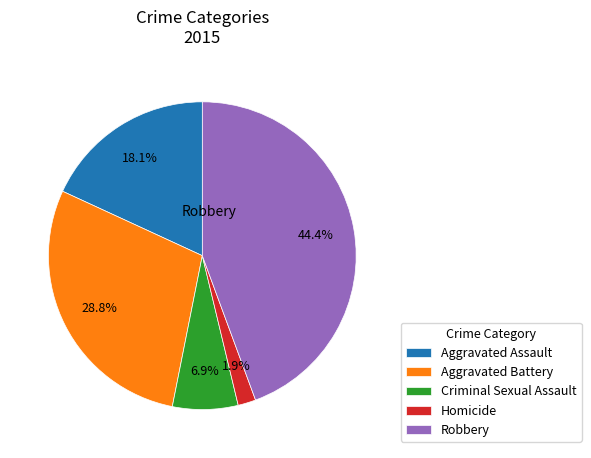

Which has a higher value, Robbery or Homicide?

Robbery